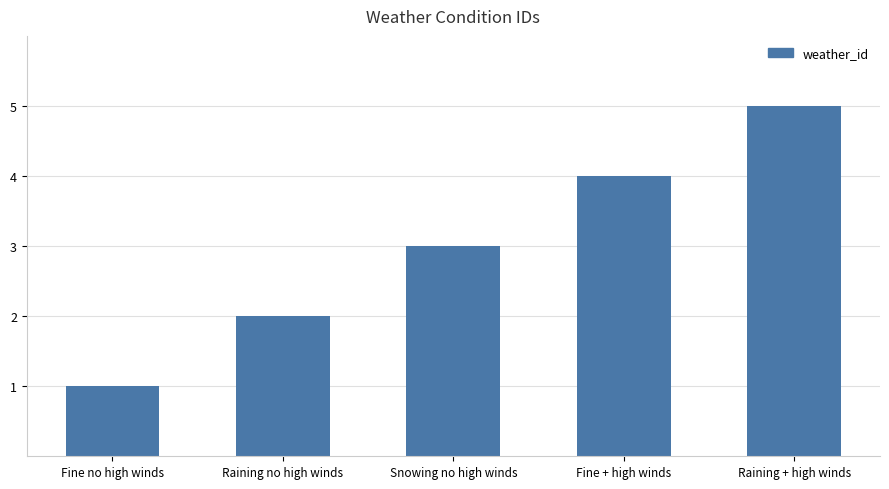

The value at Snowing no high winds is 3. True or false?

True